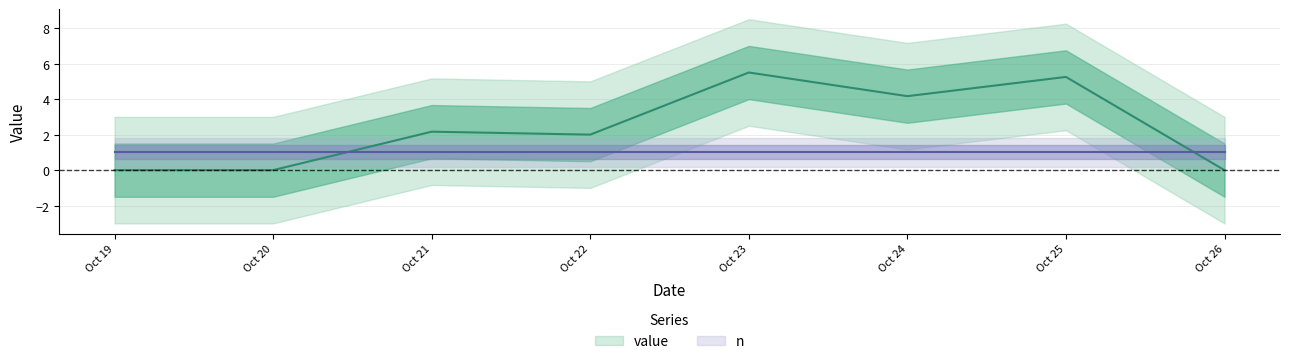

What is the value of the 3rd point from the left?

2.2